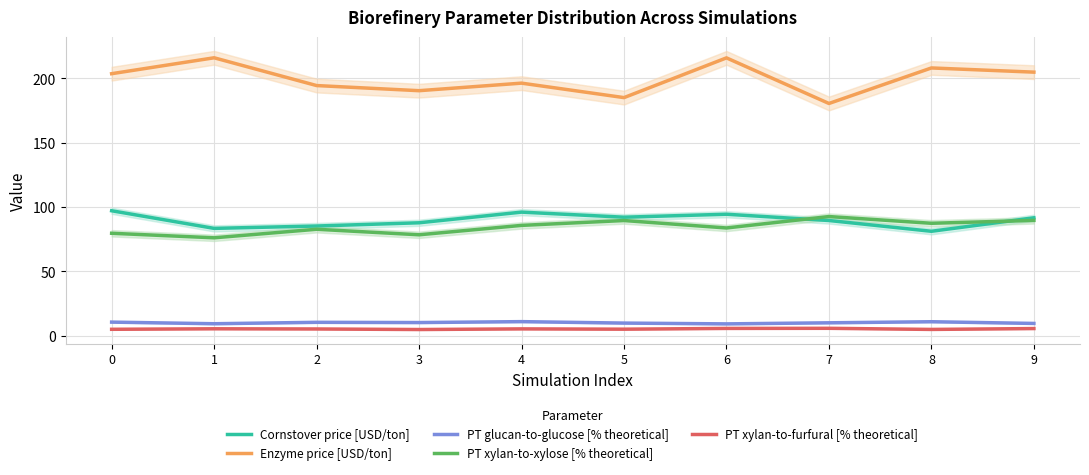

What is the sum of all PT glucan-to-glucose [% theoretical] values?

100.7